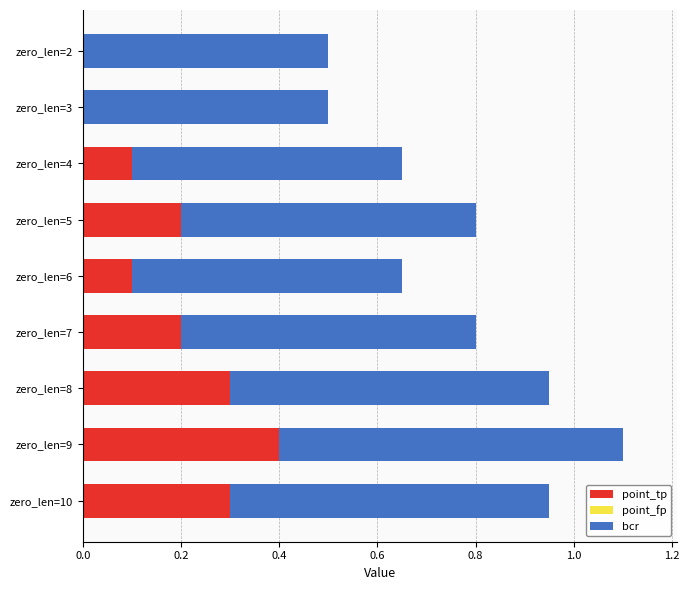

The point_tp series shows 0.0 at zero_len=3. True or false?

True